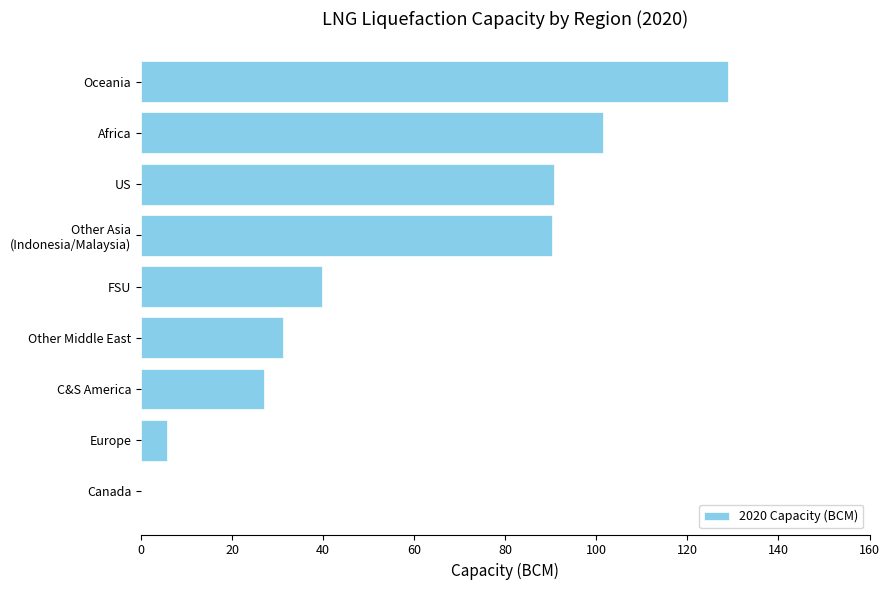

True or false: the data shows 39.8 at FSU.

True